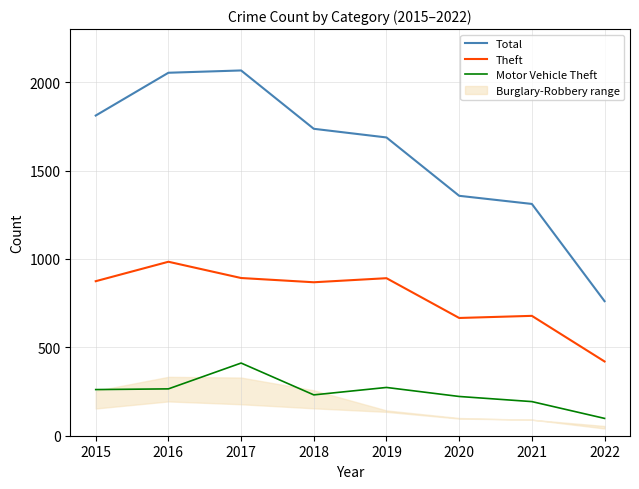

Rank the series at 2022 from lowest to highest value.

Motor Vehicle Theft, Theft, Total